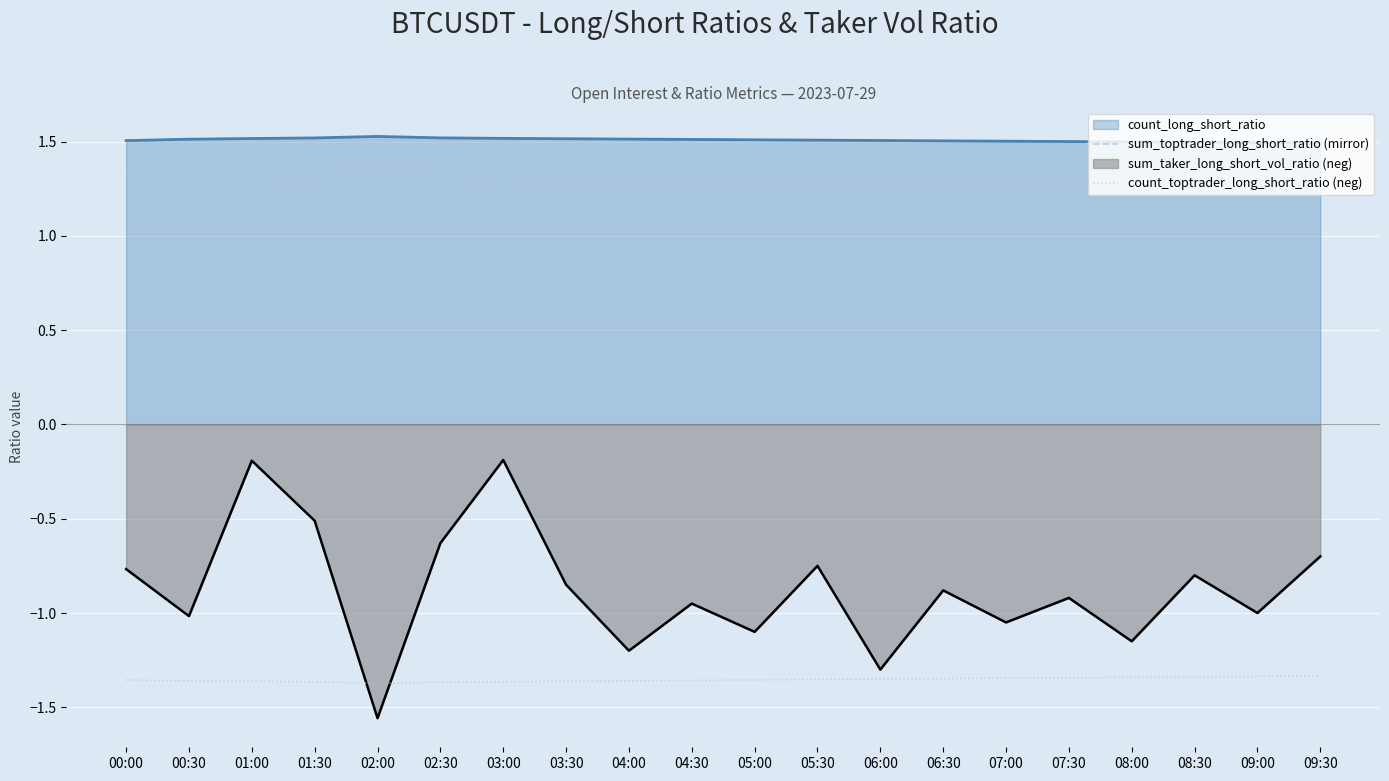

Is it true that sum_toptrader_long_short_ratio (mirror) equals 1.3 at 07:00?

True